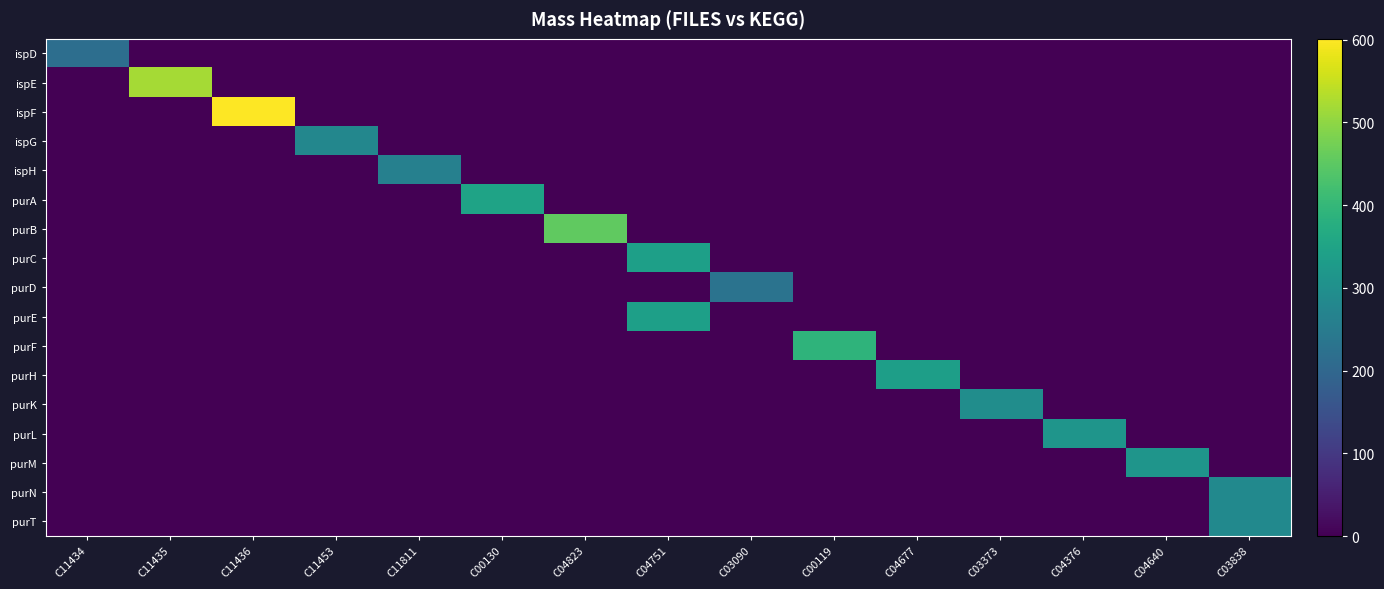

What is the total value across all series at C03373?

295.1